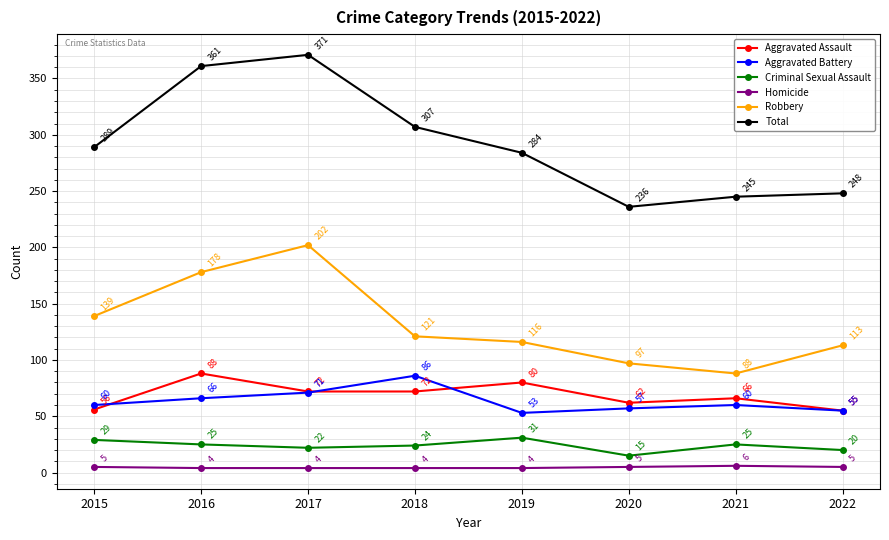

How many values in the Criminal Sexual Assault series are below 25?

4